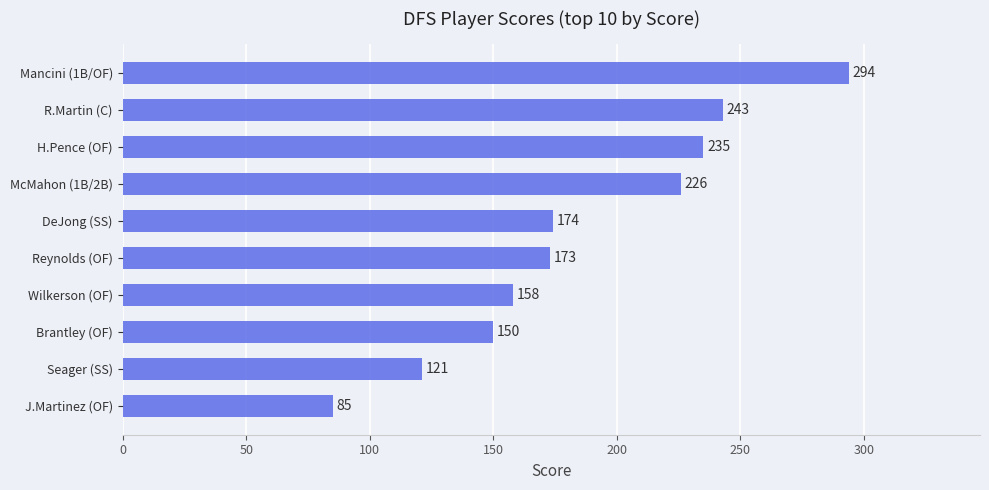

What is the smallest value displayed?

85